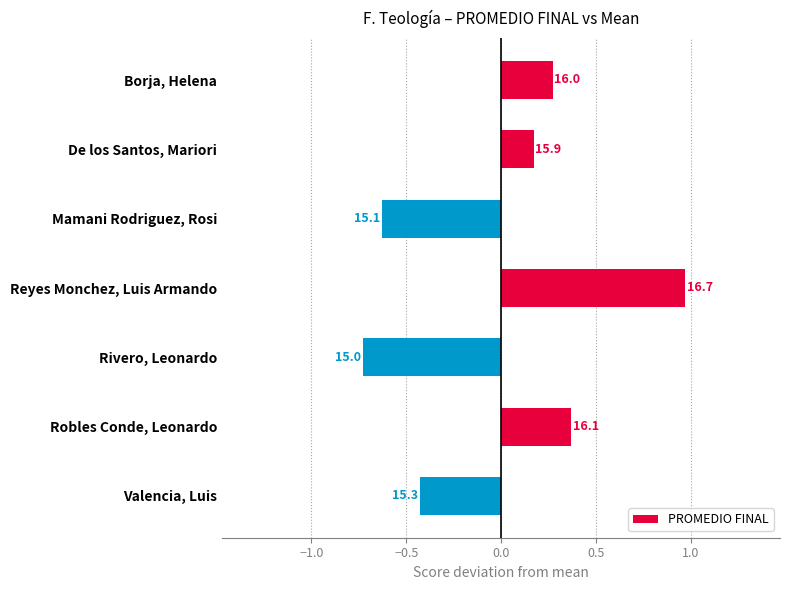

Does the chart contain any negative values?

Yes